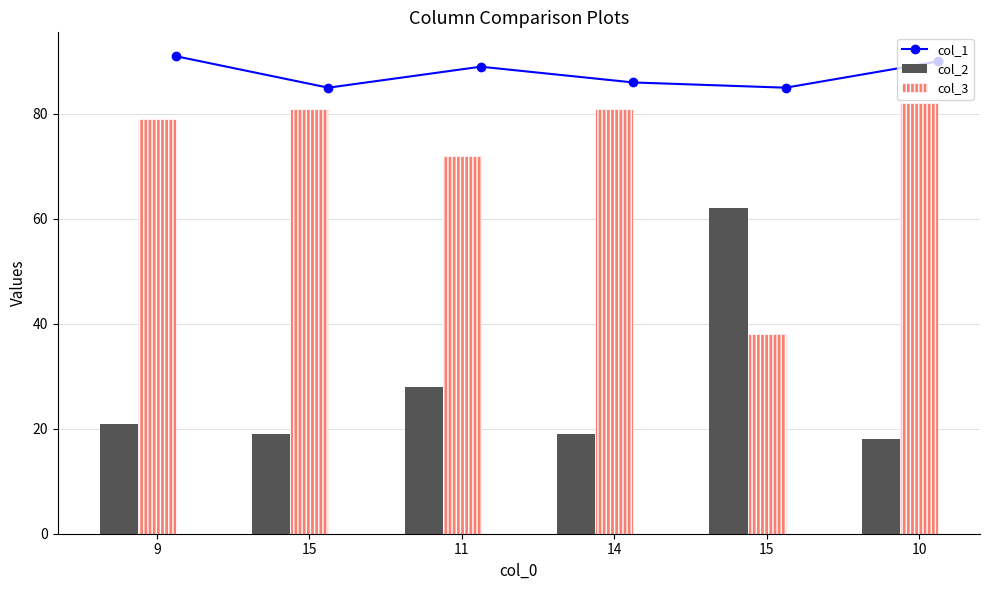

True or false: col_1 has more than 0 interior local peaks.

True